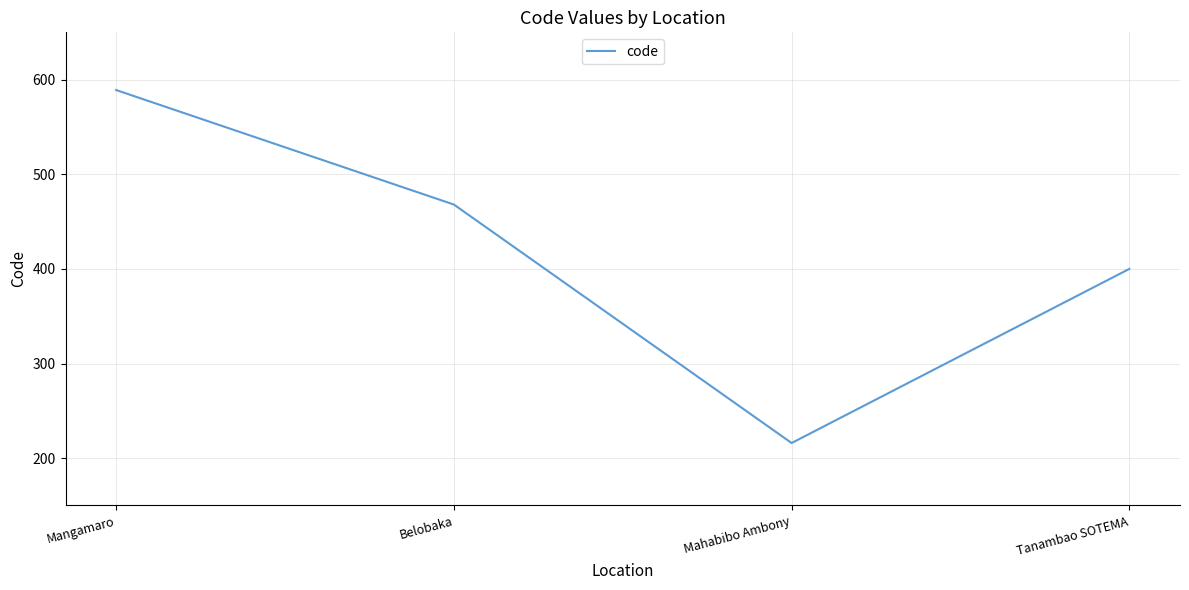

Reading left to right, transcribe all the data shown in this chart.

Mangamaro=589	Belobaka=468	Mahabibo Ambony=216	Tanambao SOTEMA=400